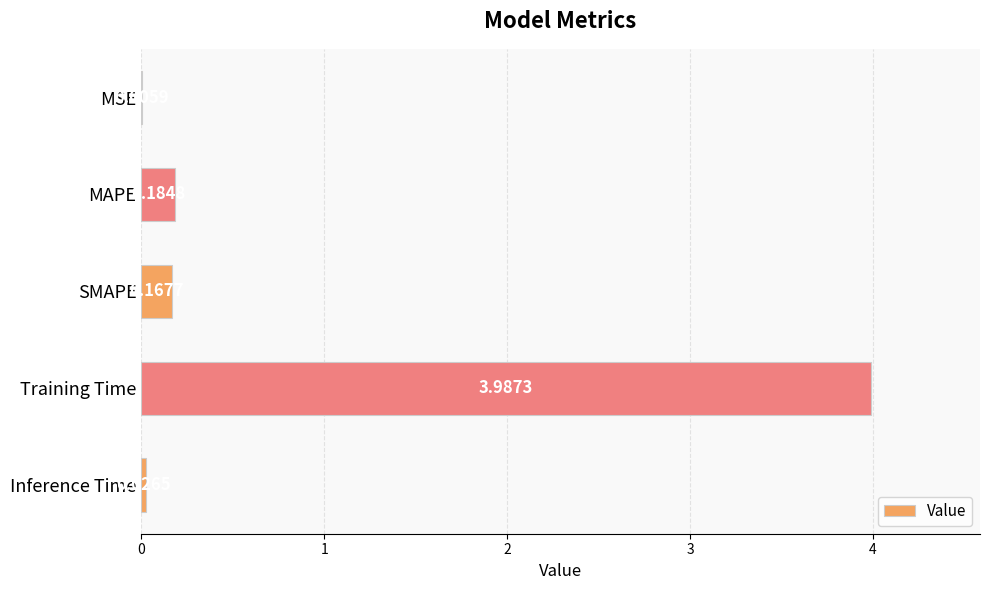

At which label is the value closest to 1?

MAPE